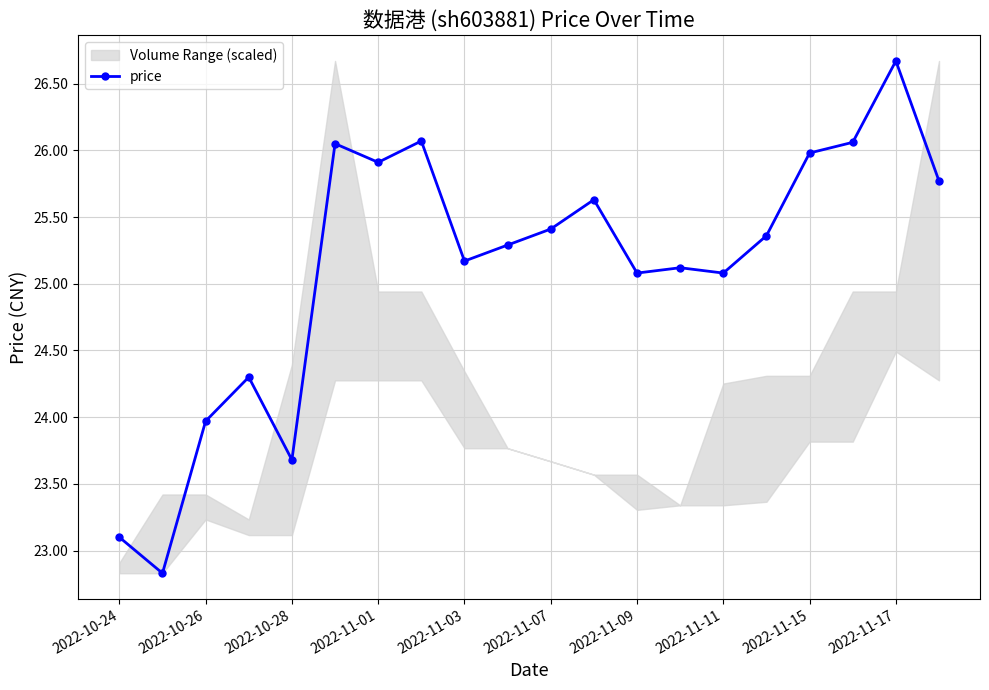

The price series shows 43.8 at 2022-11-15. True or false?

False